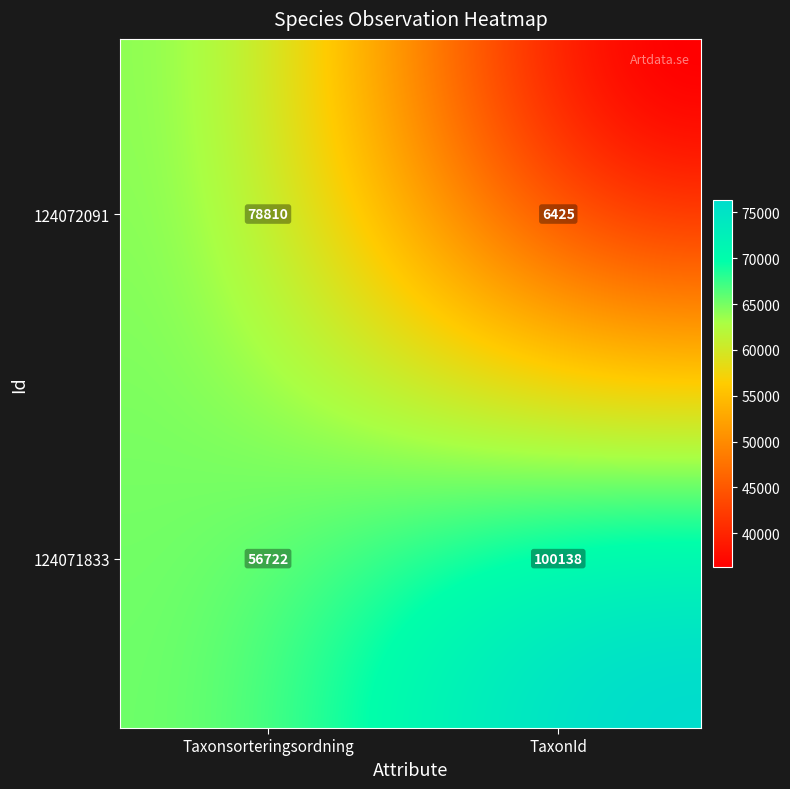

True or false: 124071833 has a value of 56722 at 0.

True